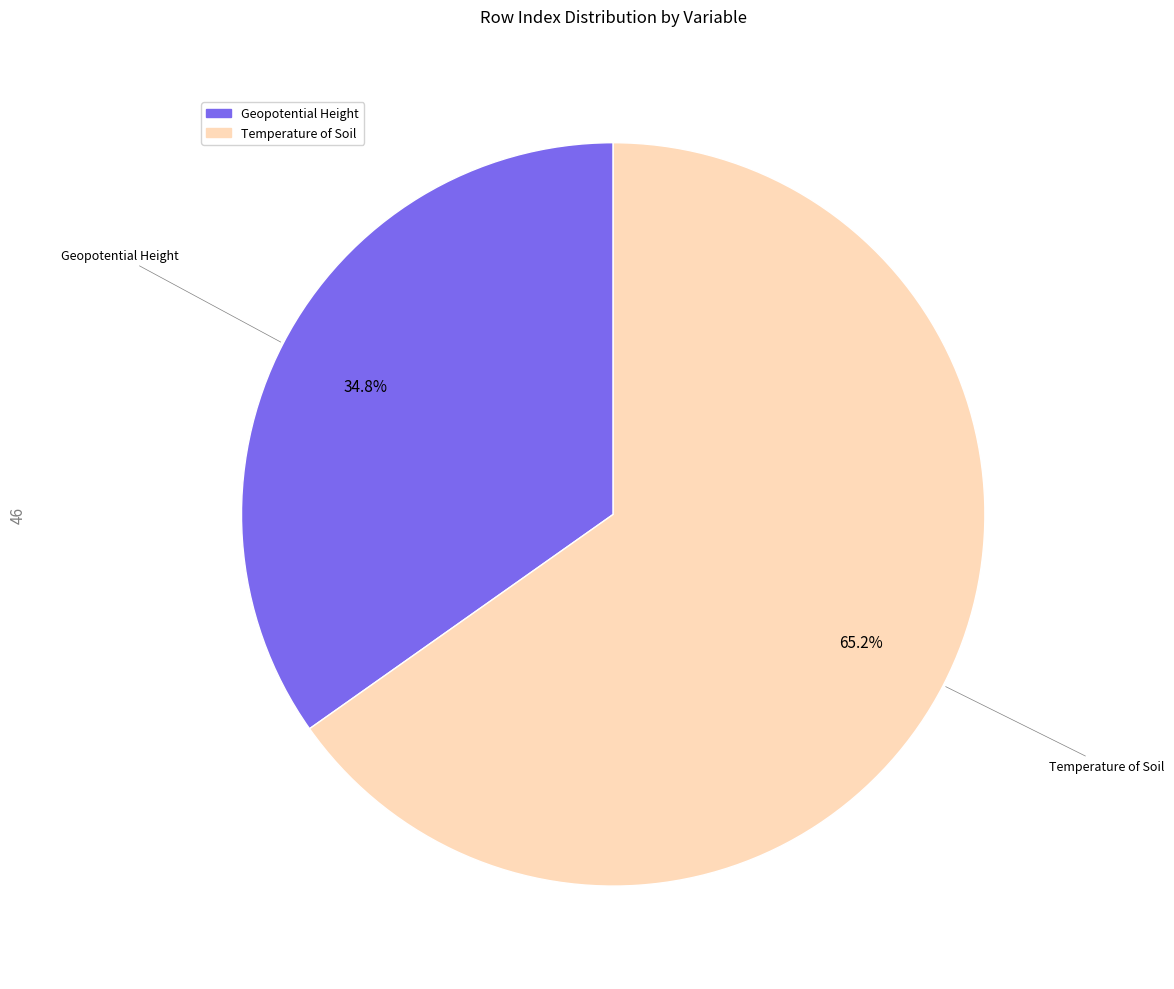

What is the smallest slice in the pie chart?

Geopotential Height